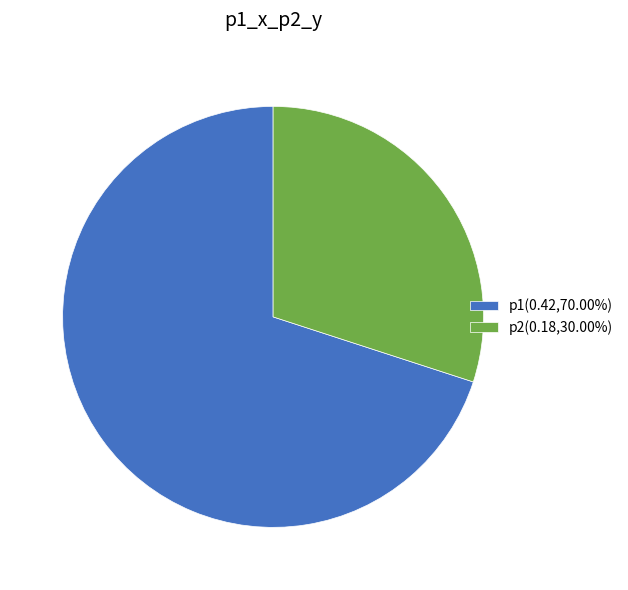

Rank the categories by value from highest to lowest.

p1, p2